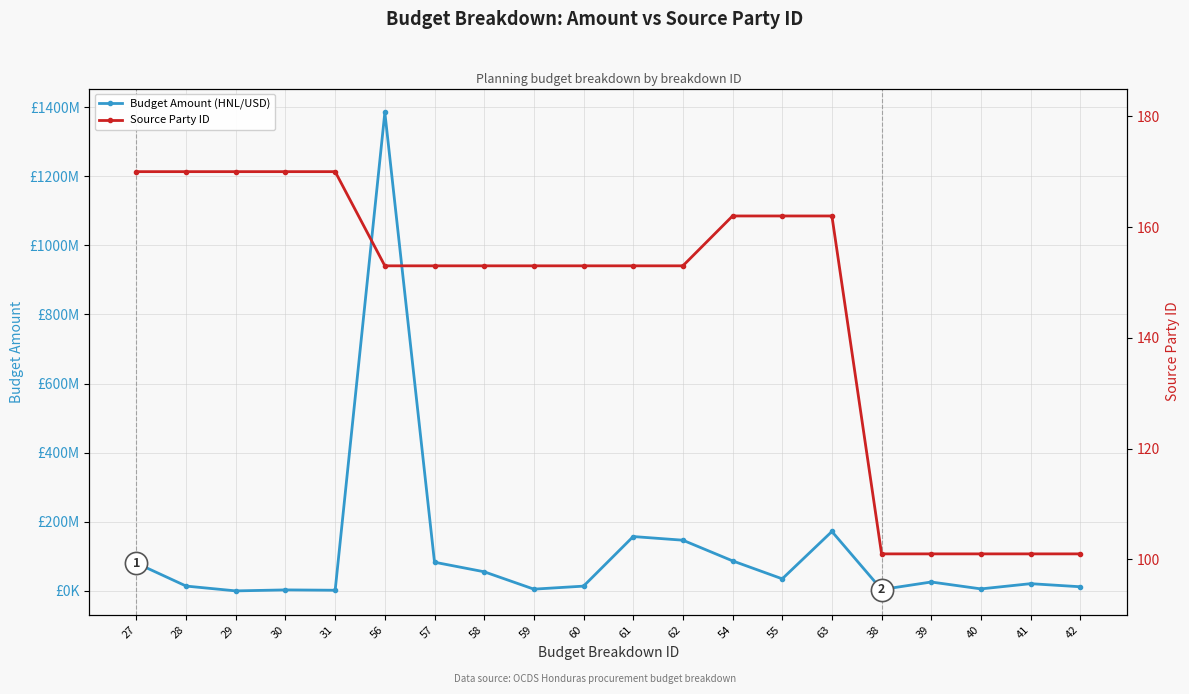

What are all the series names shown in the legend?

Budget Amount (HNL/USD), Source Party ID